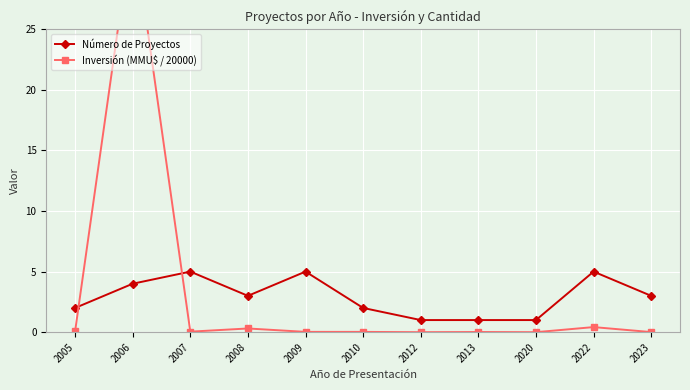

Reading left to right, what are all the values shown in this chart?

Número de Proyectos: 2005=2.0	2006=4.0	2007=5.0	2008=3.0	2009=5.0	2010=2.0	2012=1.0	2013=1.0	2020=1.0	2022=5.0	2023=3.0
Inversión (MMU$ / 20000): 2005=0.1	2006=33.6	2007=0.0	2008=0.3	2009=0.0	2010=0.0	2012=0.0	2013=0.0	2020=0.0	2022=0.4	2023=0.0